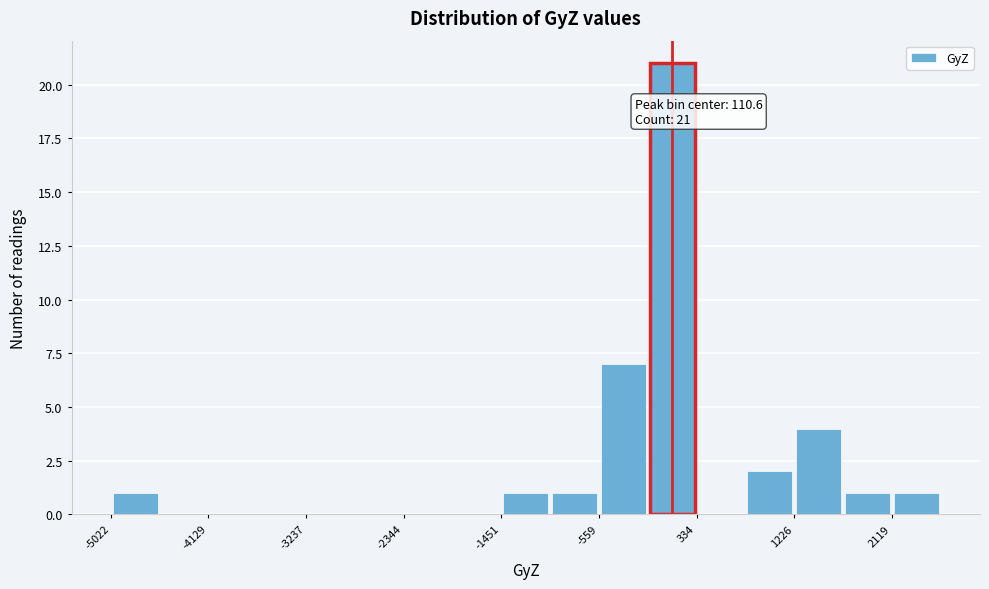

Which range on the x-axis has the tallest bar?

-100 to 300